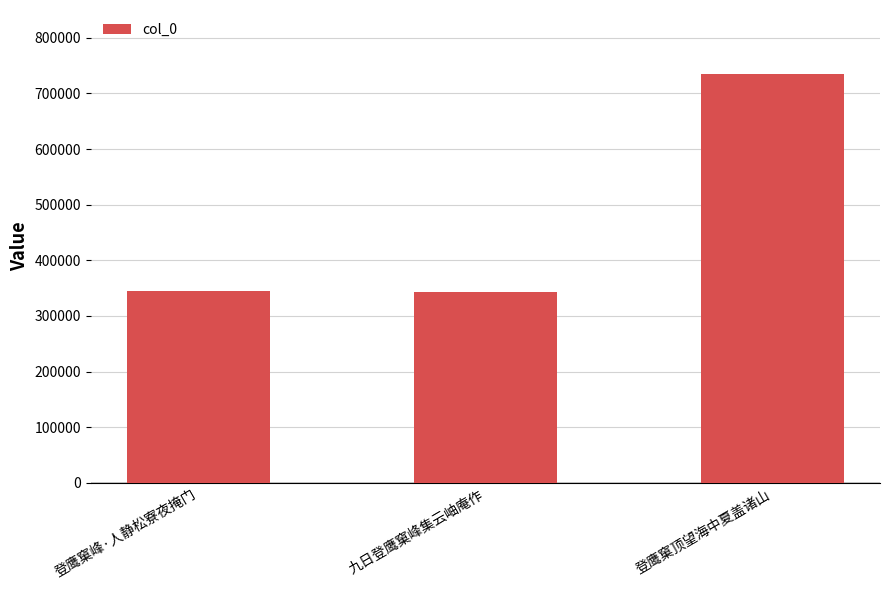

Which has a higher value, 登鹰窠峰·人静松寮夜掩门 or 登鹰窠顶望海中夏盖诸山?

登鹰窠顶望海中夏盖诸山